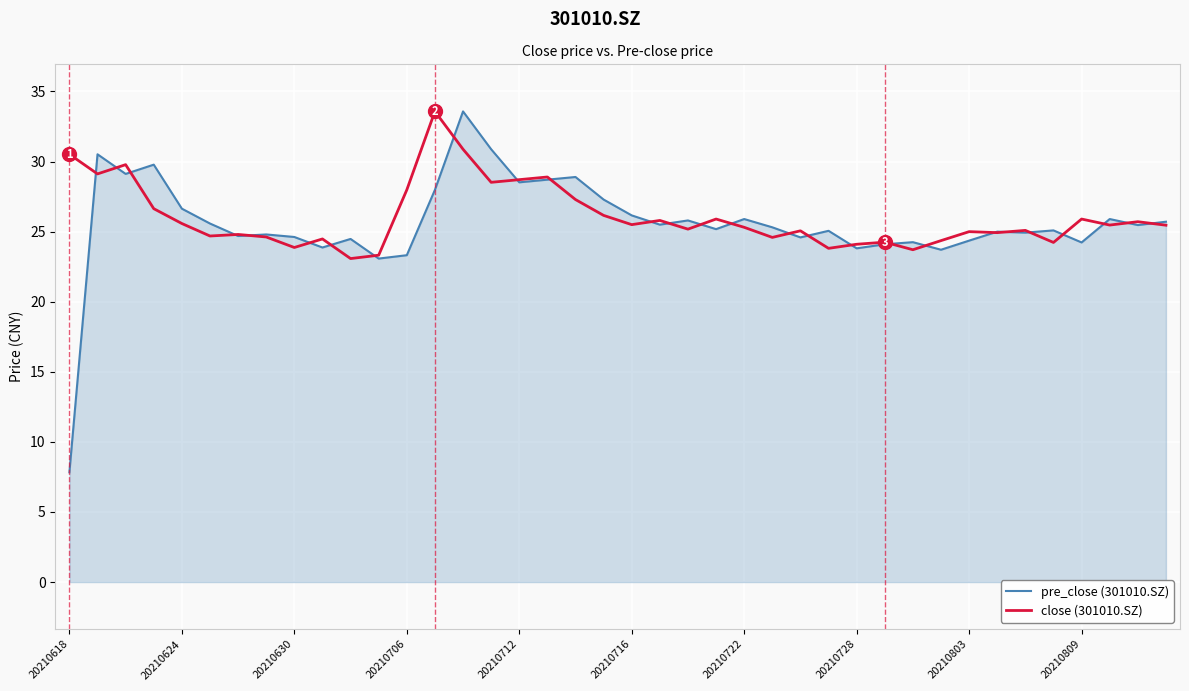

Which series has the largest range (max minus min)?

pre_close (301010.SZ)